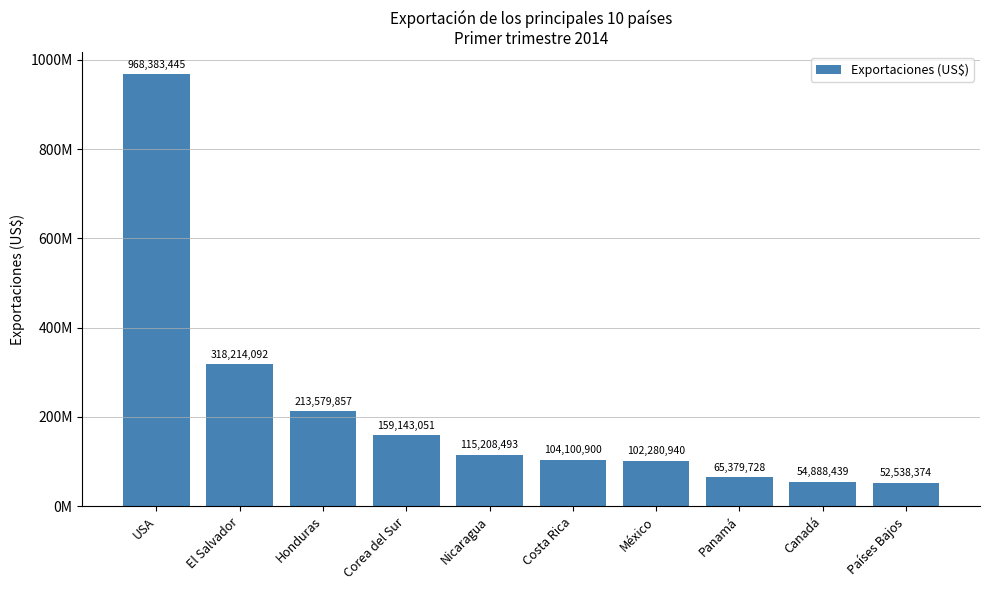

Rank the categories by value from lowest to highest.

Países Bajos, Canadá, Panamá, México, Costa Rica, Nicaragua, Corea del Sur, Honduras, El Salvador, USA